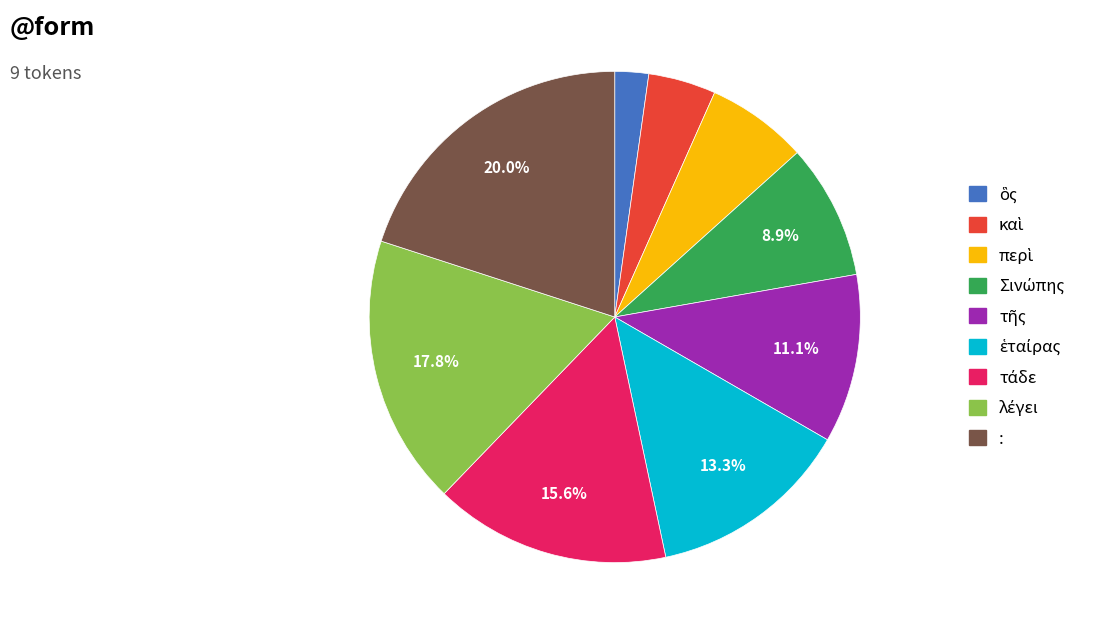

Which slice is the largest?

: